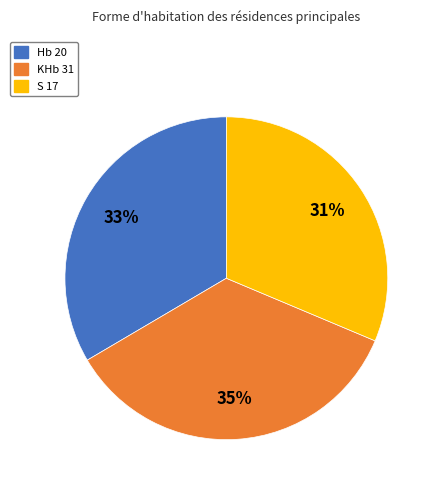

How many segments does this pie chart have?

3